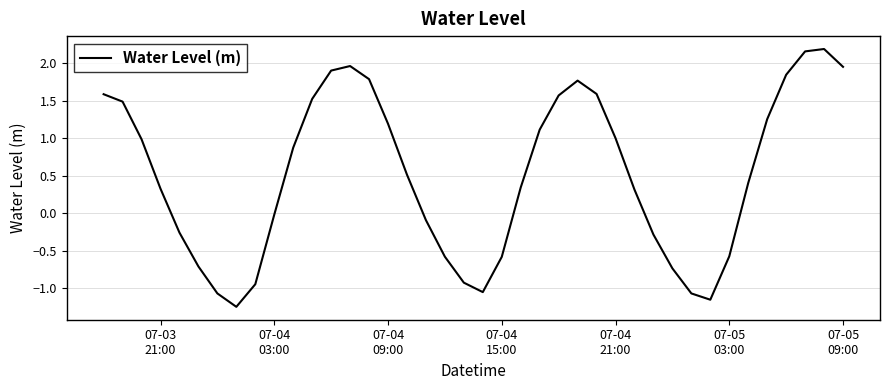

Reading left to right, transcribe all the data shown in this chart.

1.6	1.5	1.0	0.3	-0.3	-0.7	-1.1	-1.2	-0.9	-0.0	0.9	1.5	1.9	2.0	1.8	1.2	0.5	-0.1	-0.6	-0.9	-1.1	-0.6	0.3	1.1	1.6	1.8	1.6	1.0	0.3	-0.3	-0.7	-1.1	-1.2	-0.6	0.4	1.3	1.8	2.2	2.2	2.0